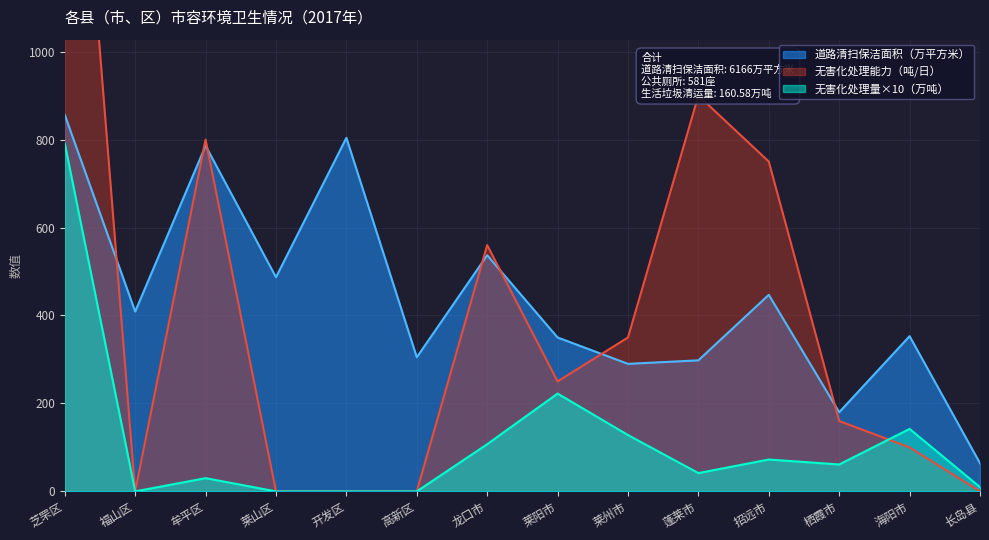

What is the sum of all 无害化处理能力（吨/日） values?

5870.0